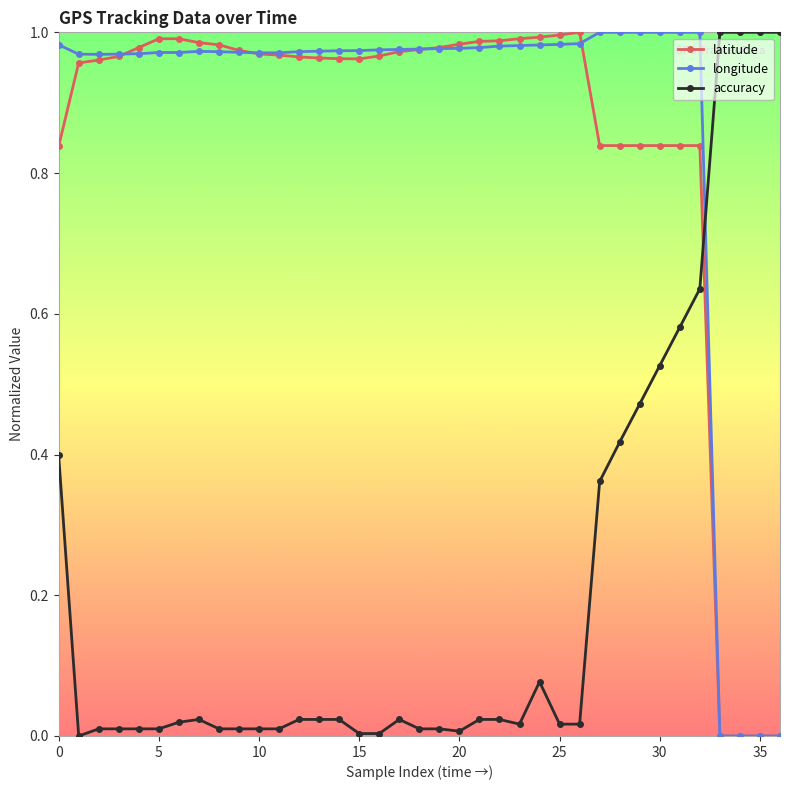

True or false: latitude has more than 0 interior local peaks.

True